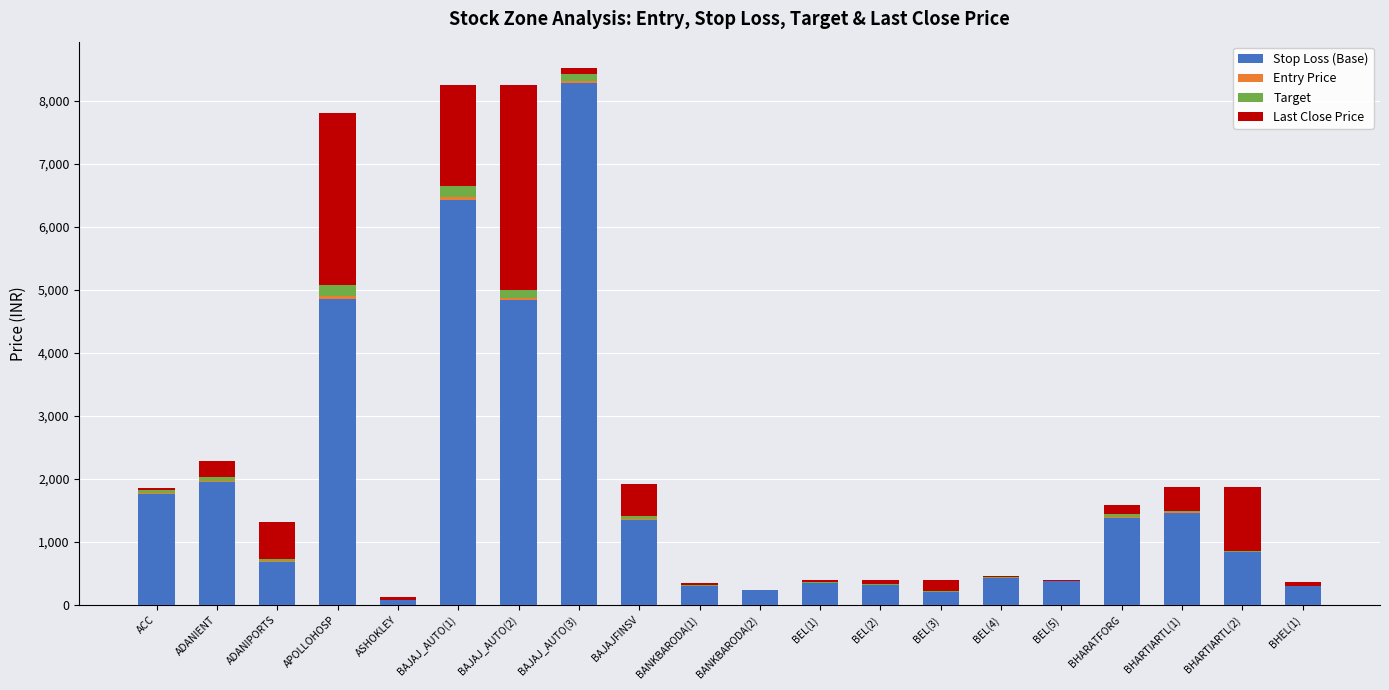

What is the highest value of the Stop Loss (Base) series?

8279.9